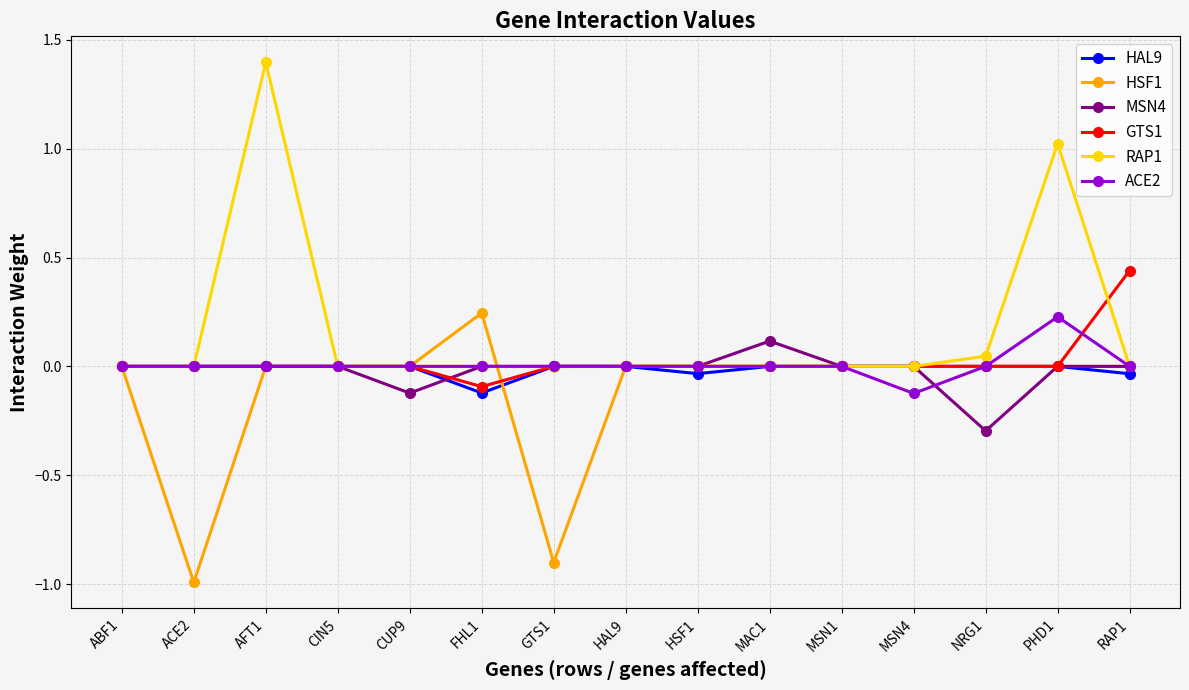

Which series has the largest range (max minus min)?

RAP1